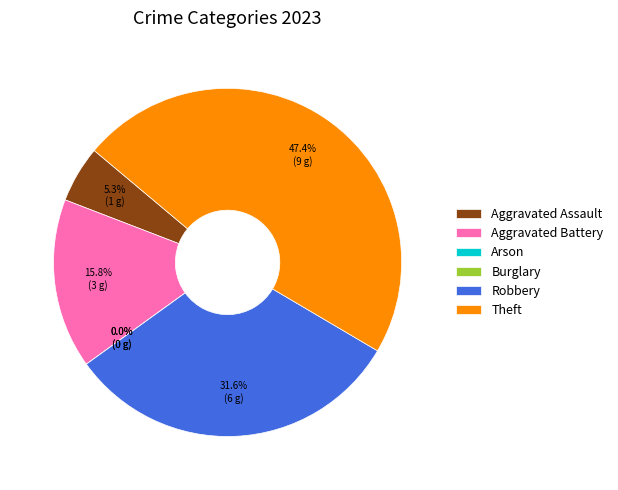

To the nearest percent, what is the combined percentage of Robbery and Aggravated Battery?

47%